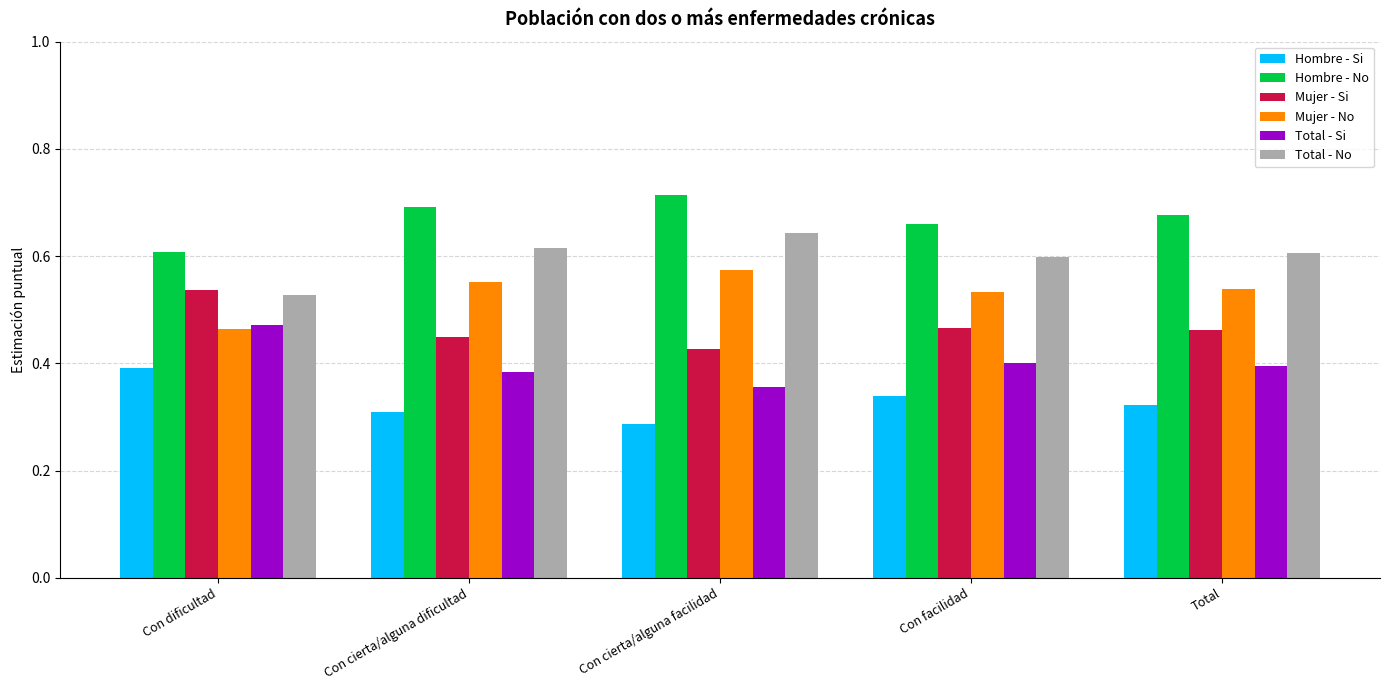

What is the total value across all series at Con facilidad?

3.0